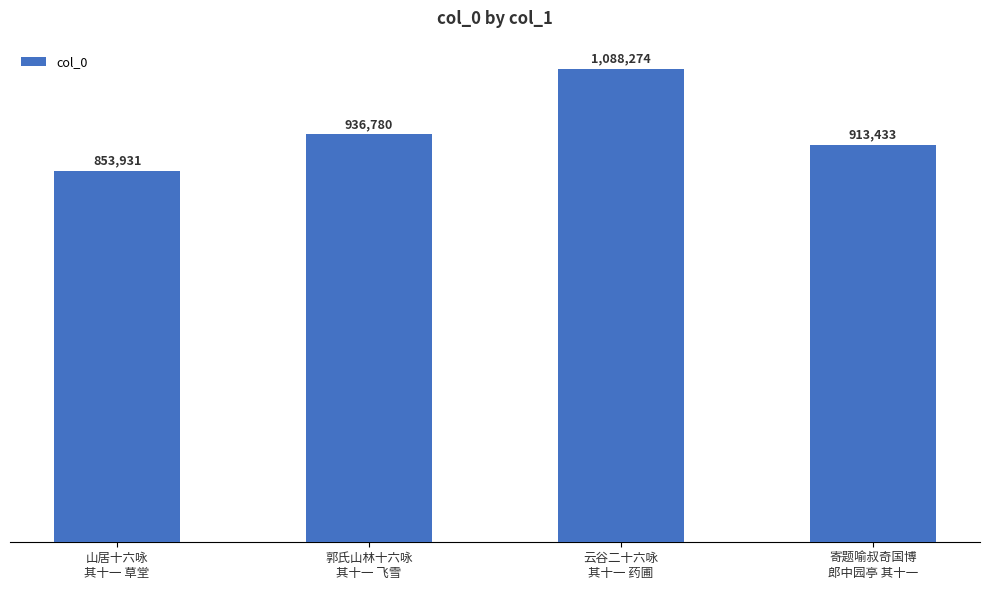

Is it true that the value at 山居十六咏
其十一 草堂 is 853931?

True